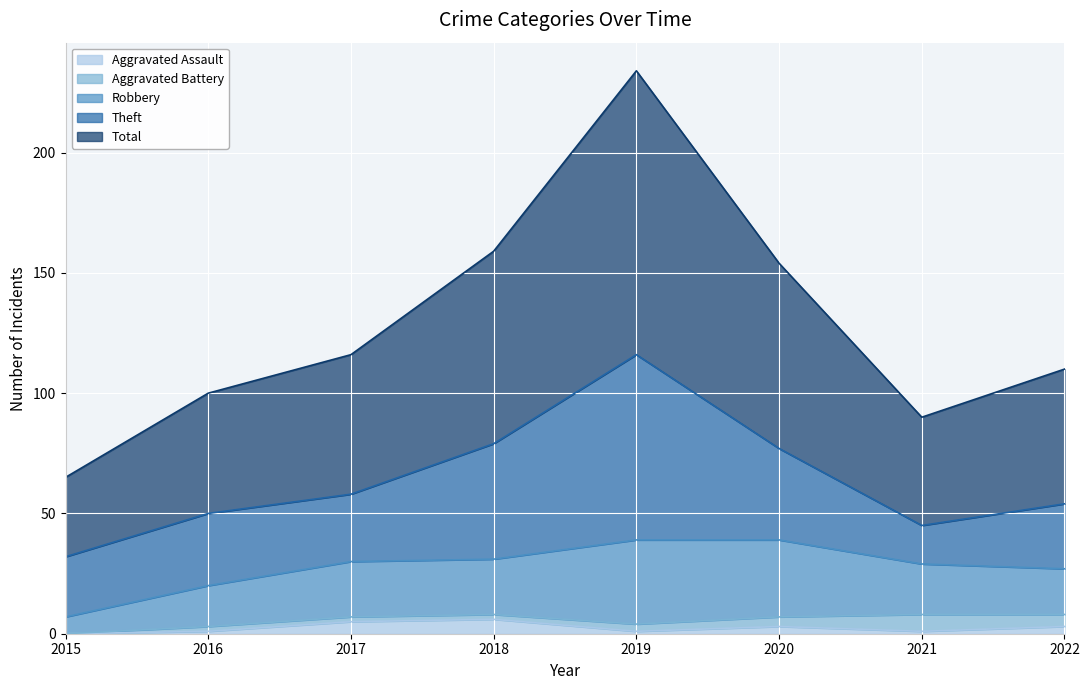

List the series in order of their peak value, lowest first.

Aggravated Assault, Aggravated Battery, Robbery, Theft, Total